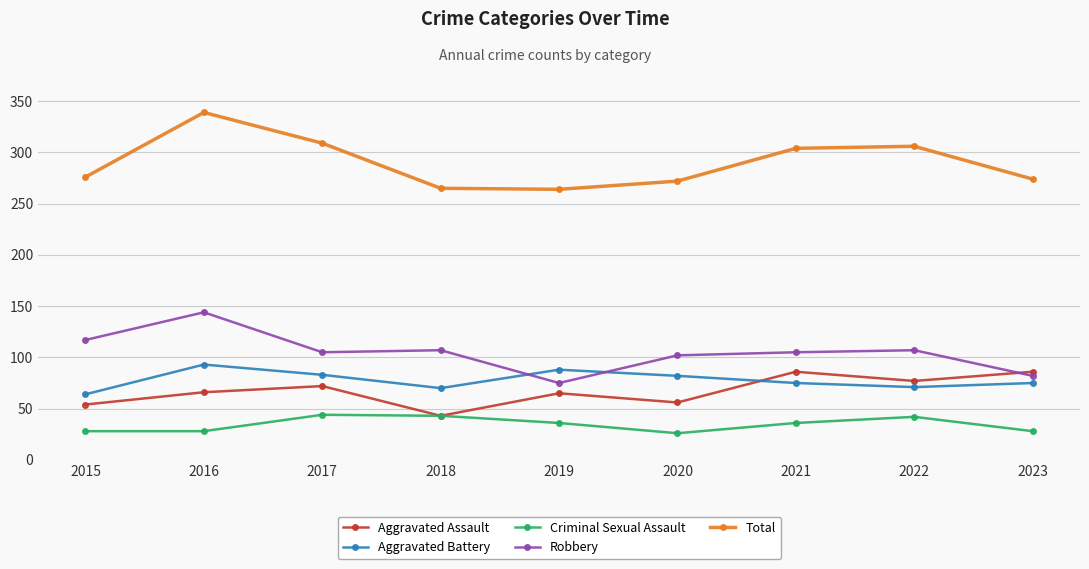

True or false: Aggravated Battery and Robbery intersect in this chart.

True